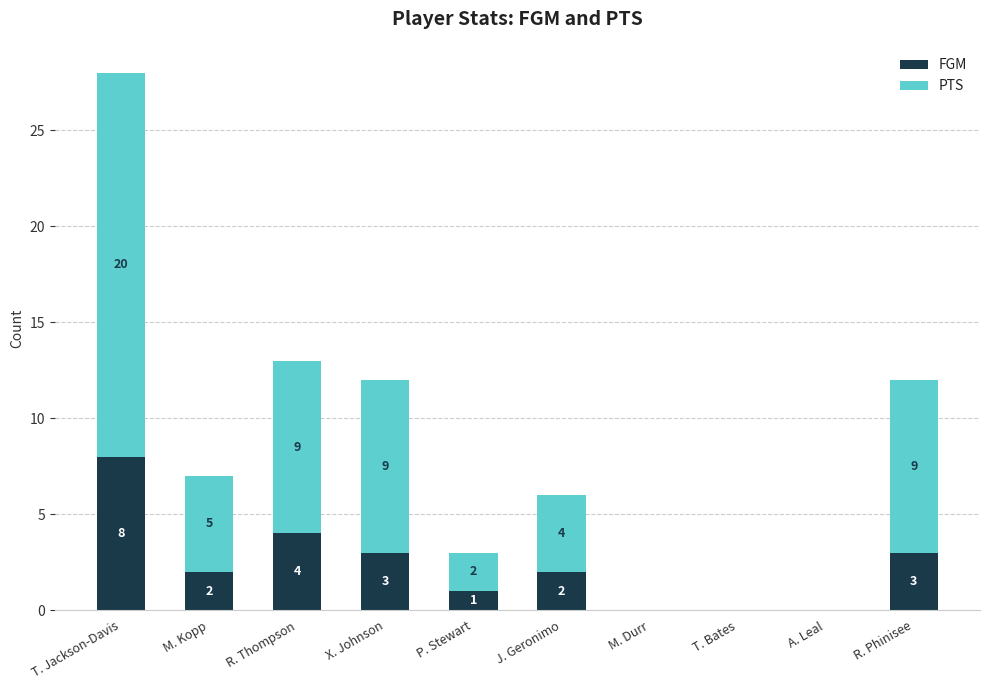

At which category is the sum across all series the highest?

T. Jackson-Davis